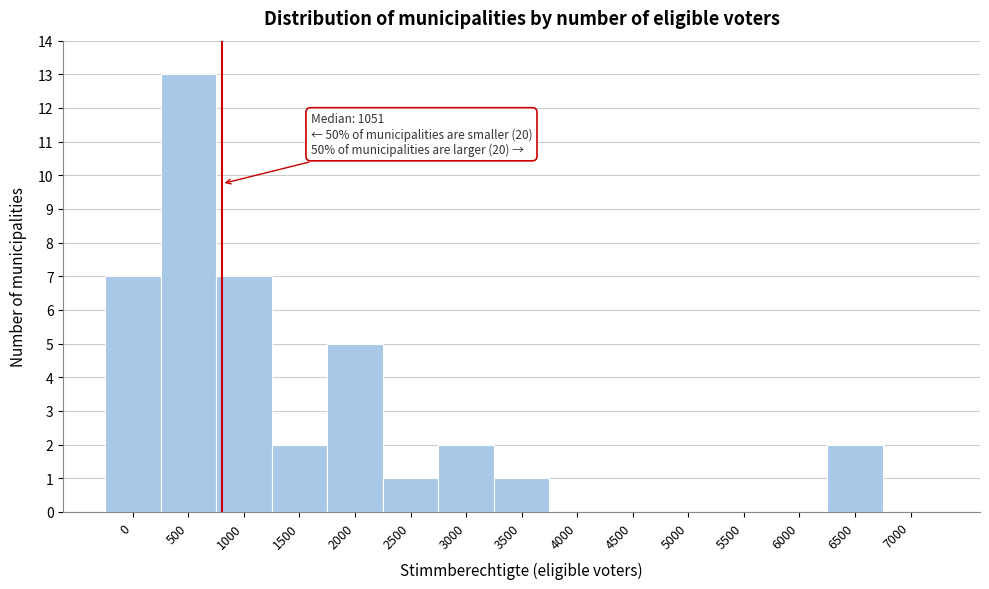

Reading left to right, extract all data points from this chart.

0=7	500=13	1000=7	1500=2	2000=5	2500=1	3000=2	3500=1	4000=0	4500=0	5000=0	5500=0	6000=0	6500=2	7000=0